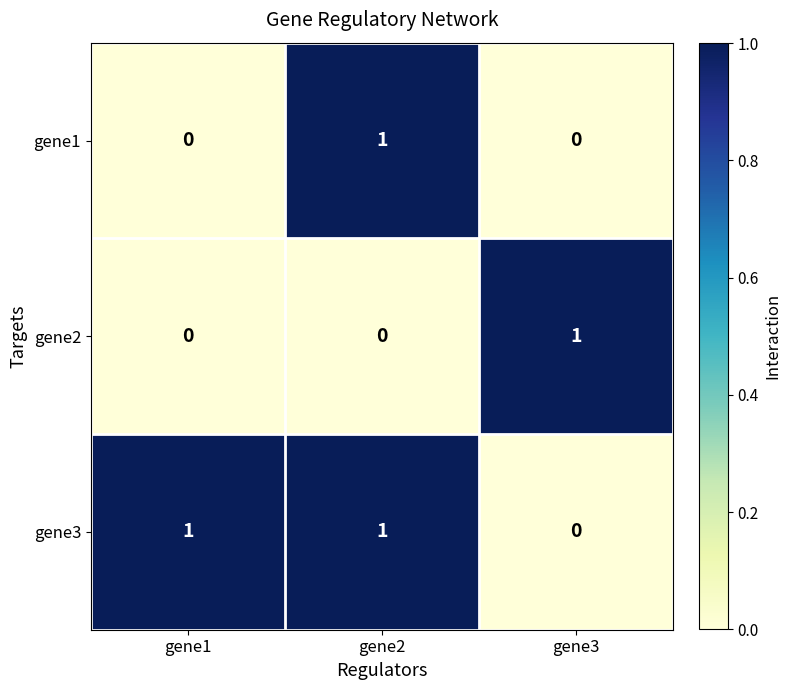

How many gene2 values are between 0 and 1?

3